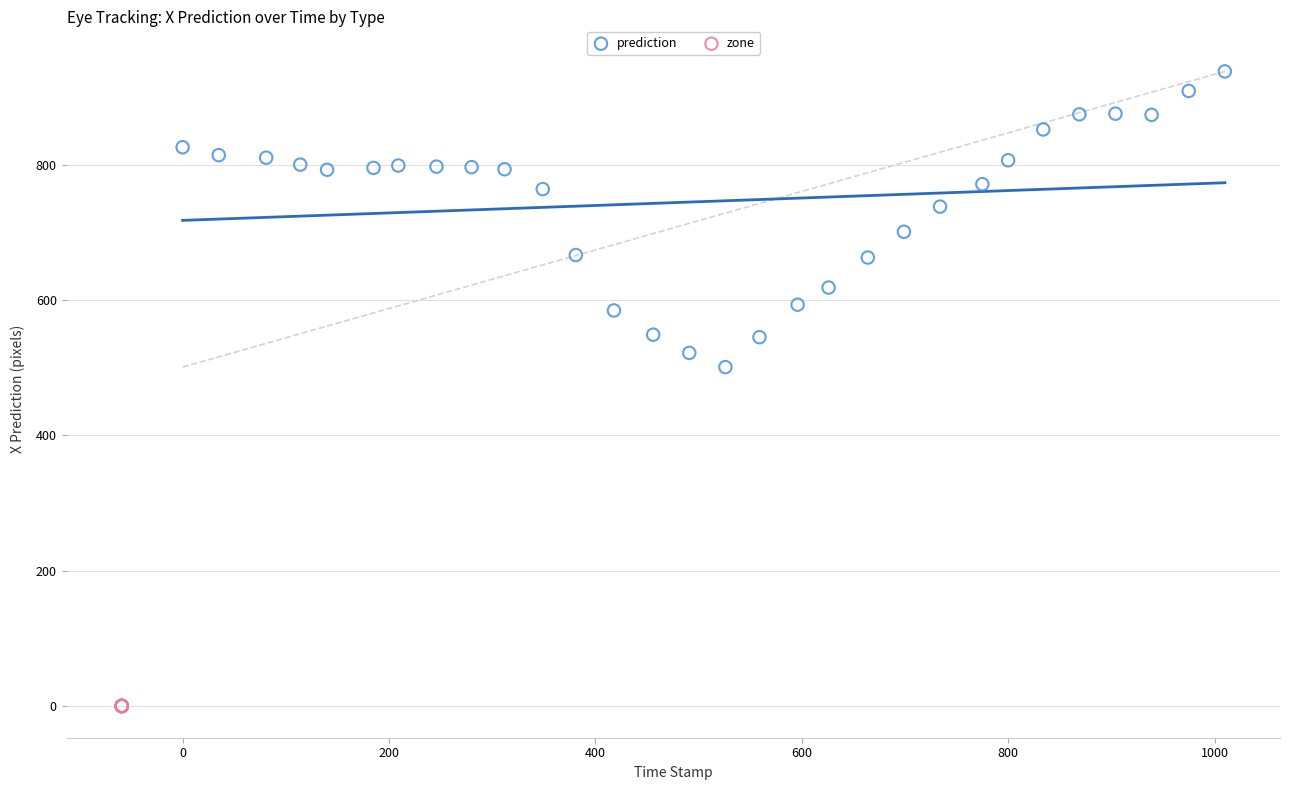

Which series contains the highest Y value?

prediction